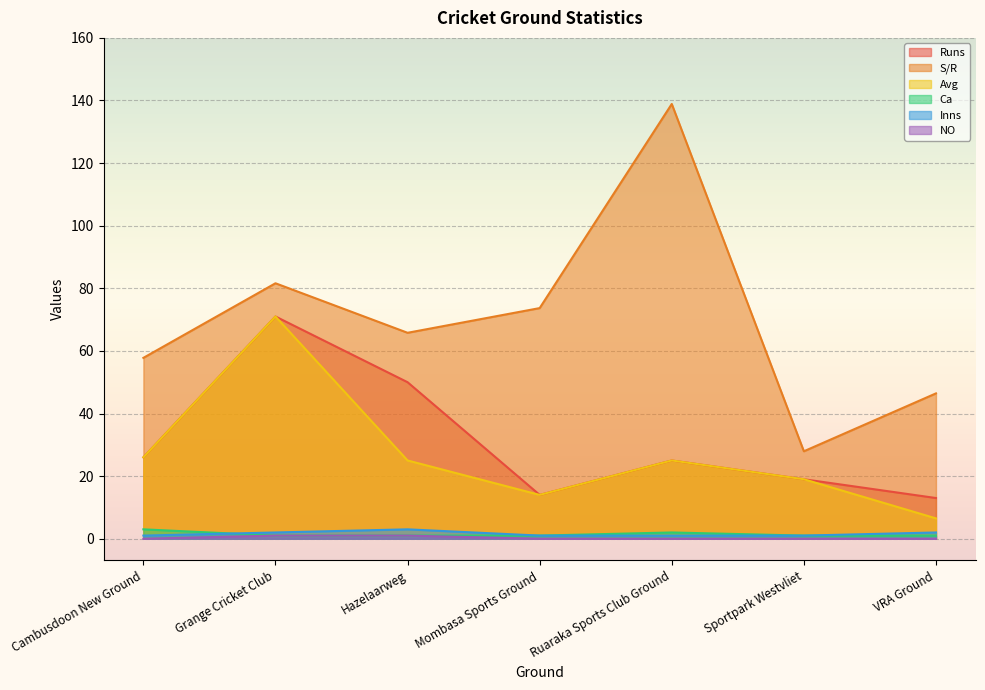

Where is Avg nearest to the value 38?

Cambusdoon New Ground